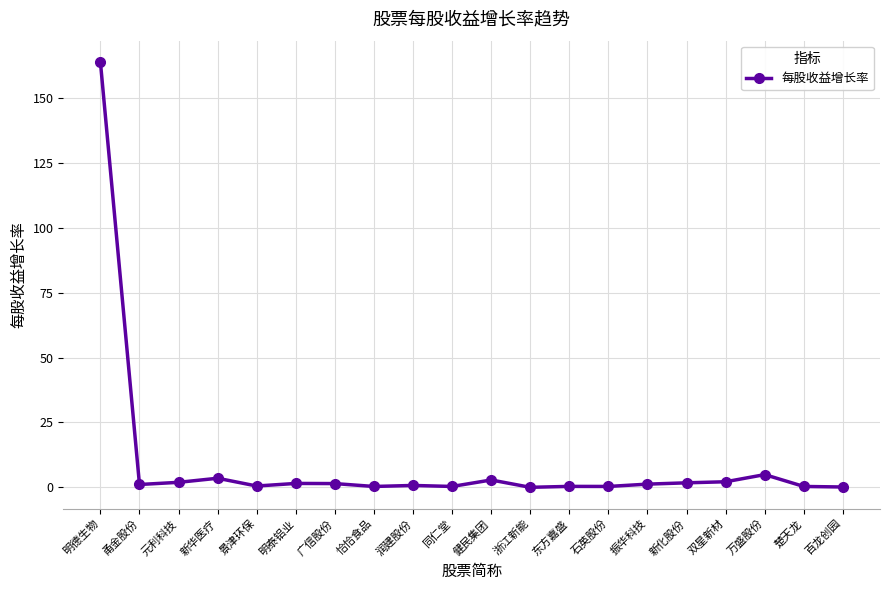

Where does the data first go above 1?

明德生物